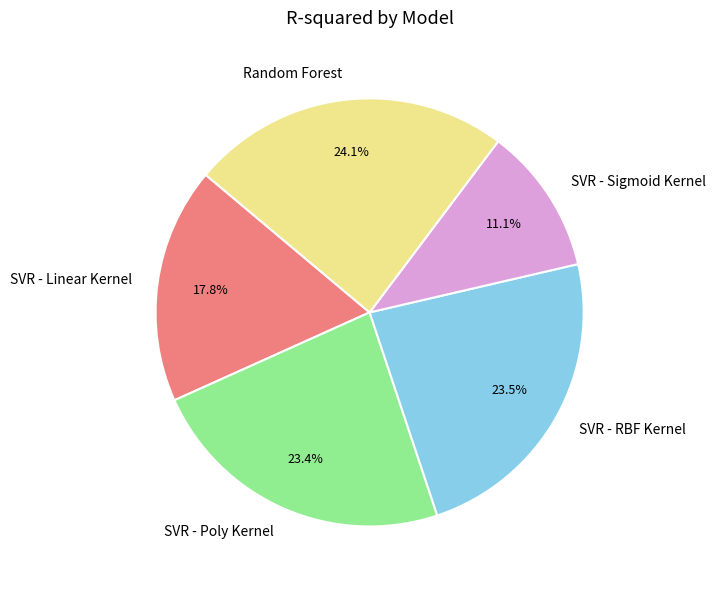

To the nearest percent, what is the combined percentage of SVR - Poly Kernel and SVR - Sigmoid Kernel?

35%